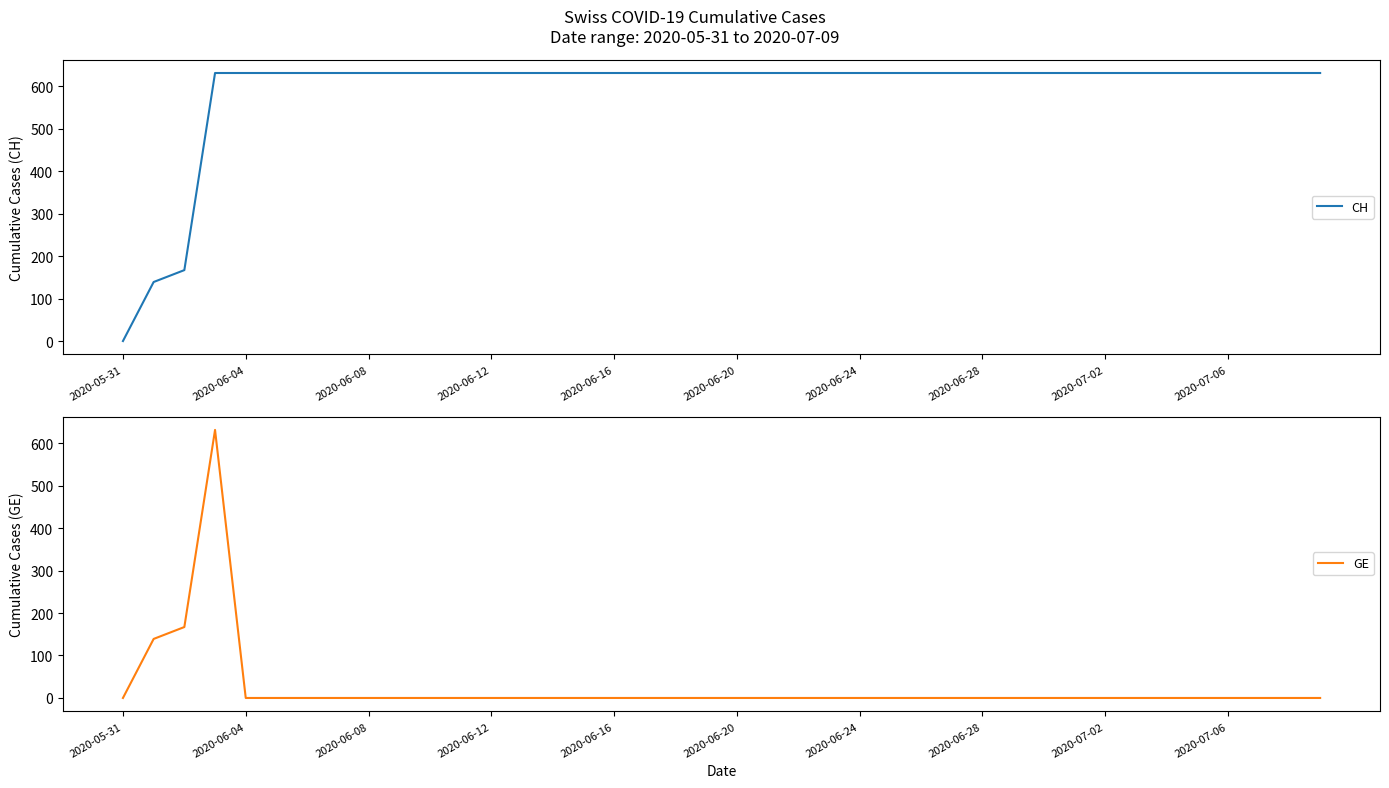

The value of CH at 18 is 949. True or false?

False